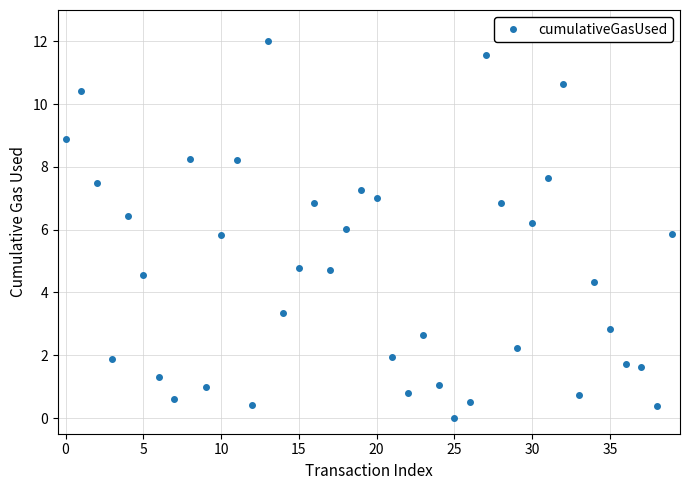

What is the difference between the second highest and second lowest values?

11.2